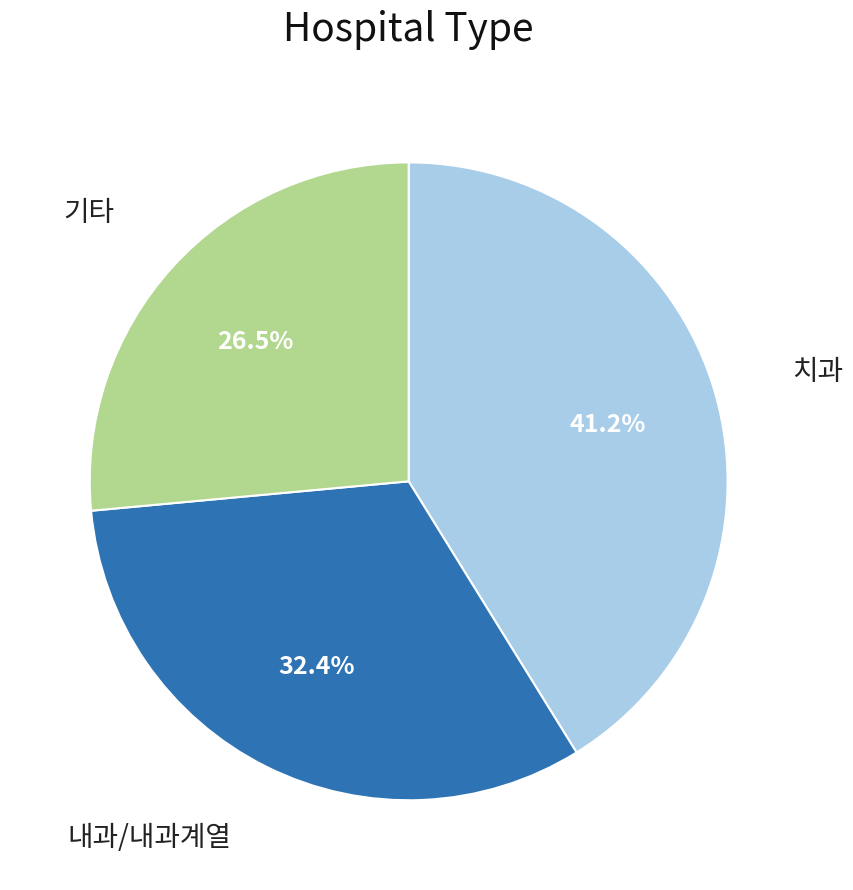

Does 기타 represent more than half of the total?

No